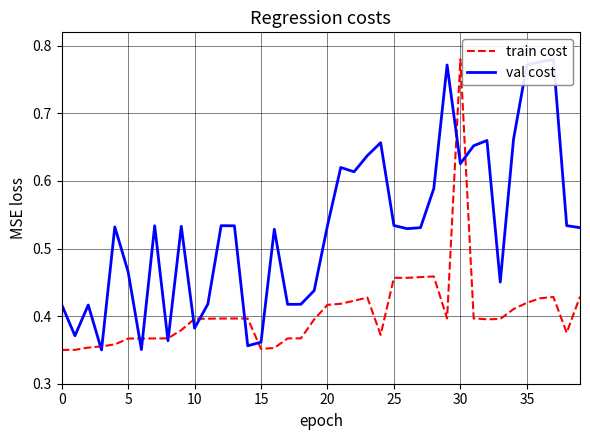

Is it true that val cost equals 0.5 at 39?

True